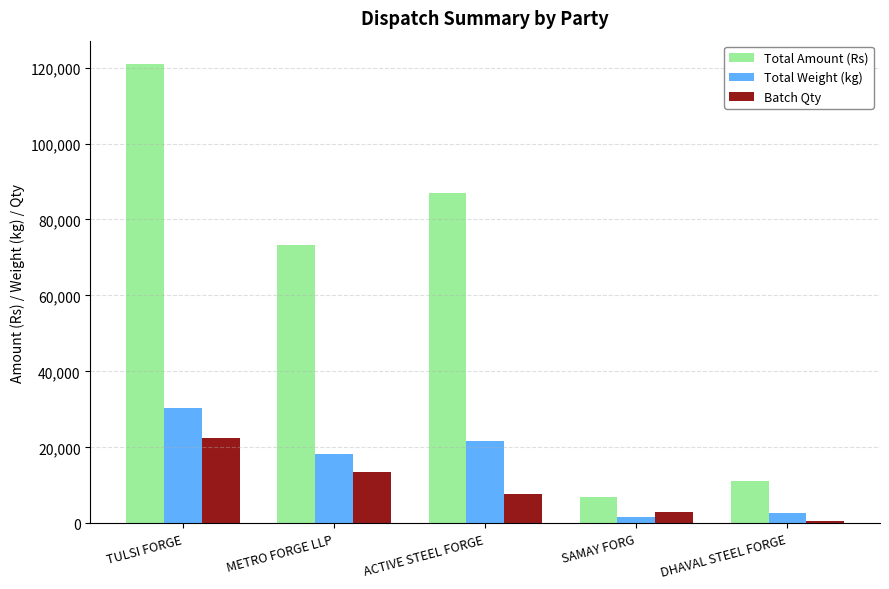

How many data points in Batch Qty are less than 7854?

2